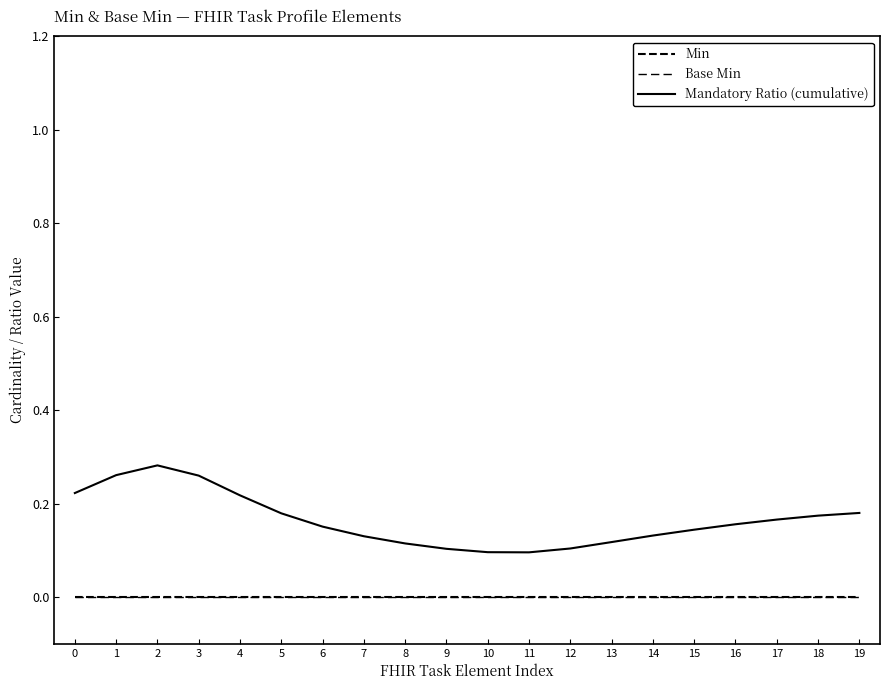

What is the spread (max minus min) of values at 9?

0.1